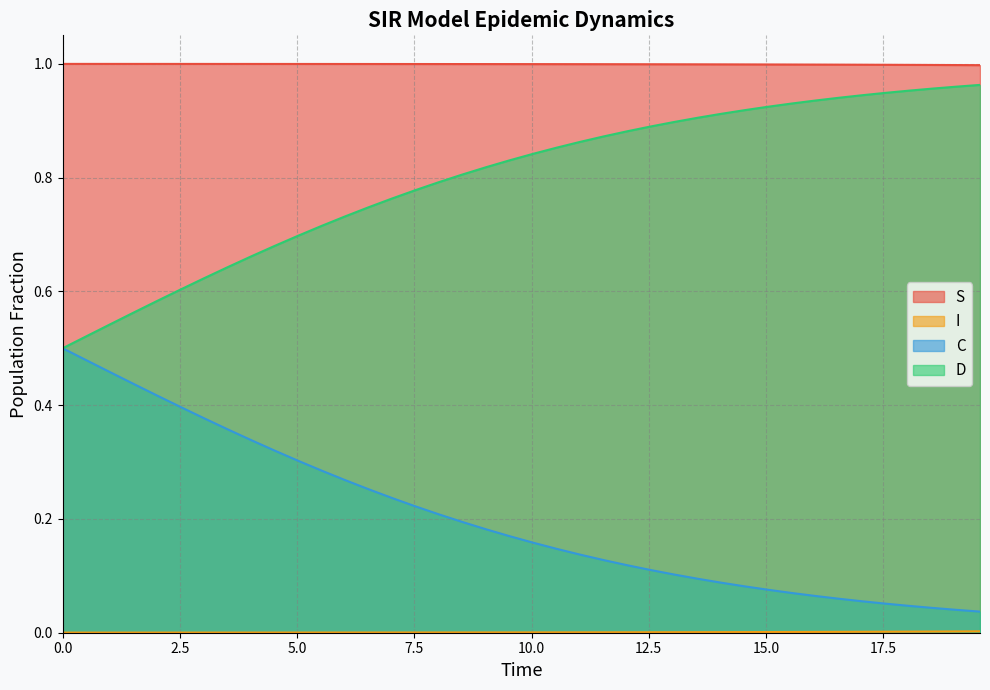

True or false: S and D cross at least once.

False